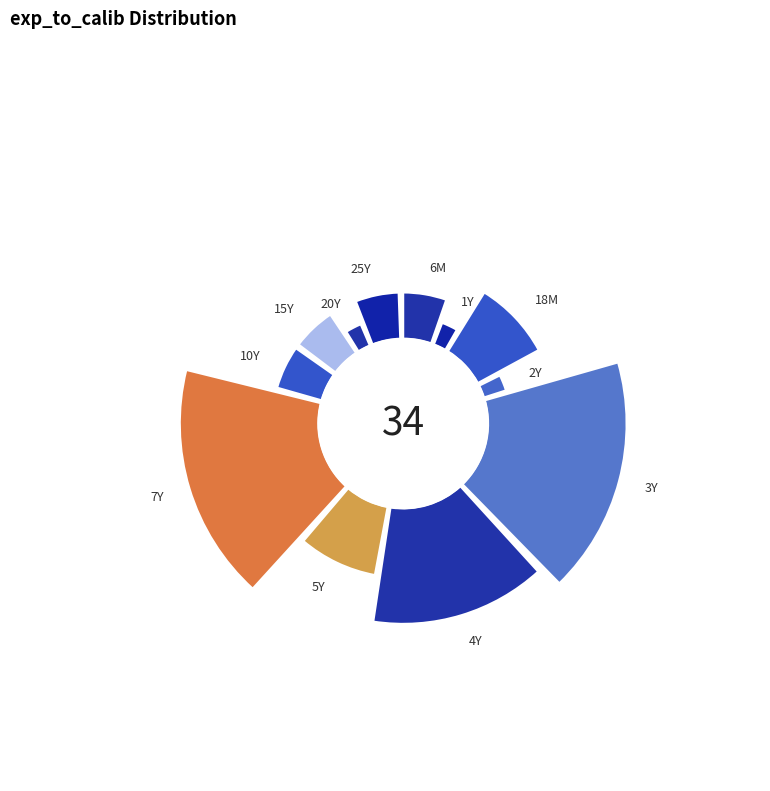

How many slices are in this pie chart?

12